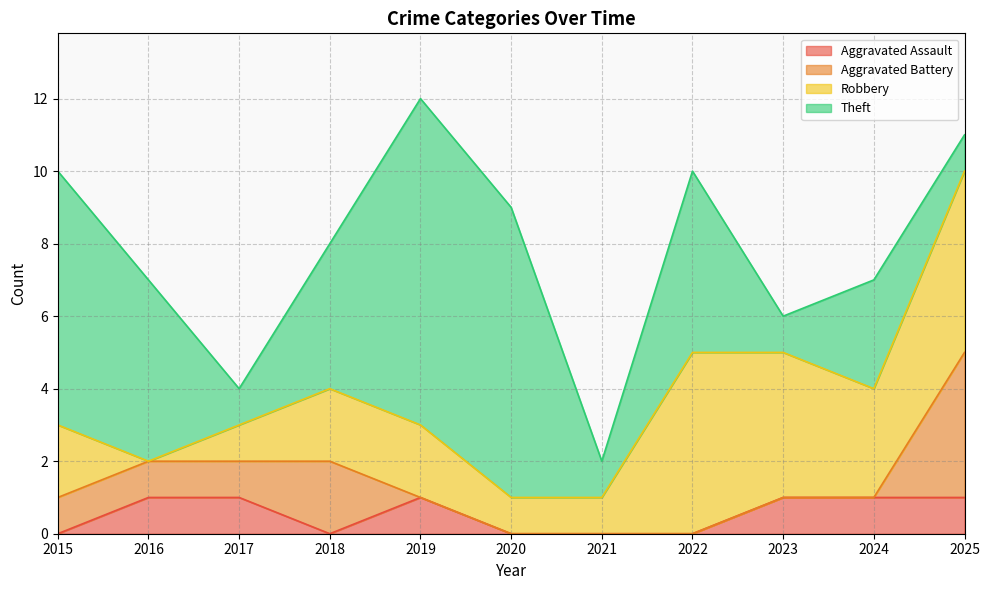

How many lines are shown in the chart?

4